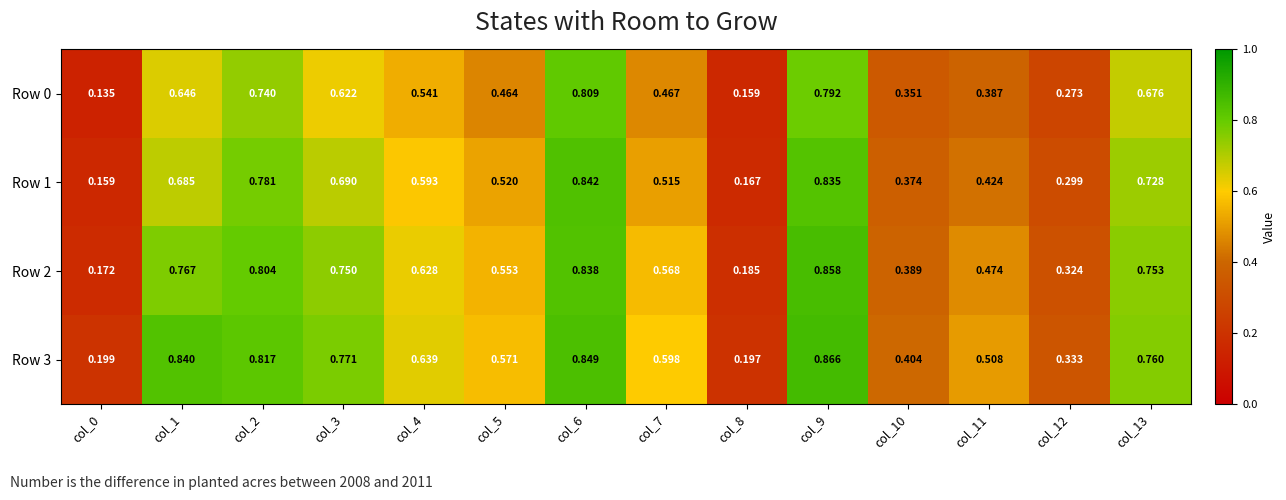

How many series are shown in this chart?

4